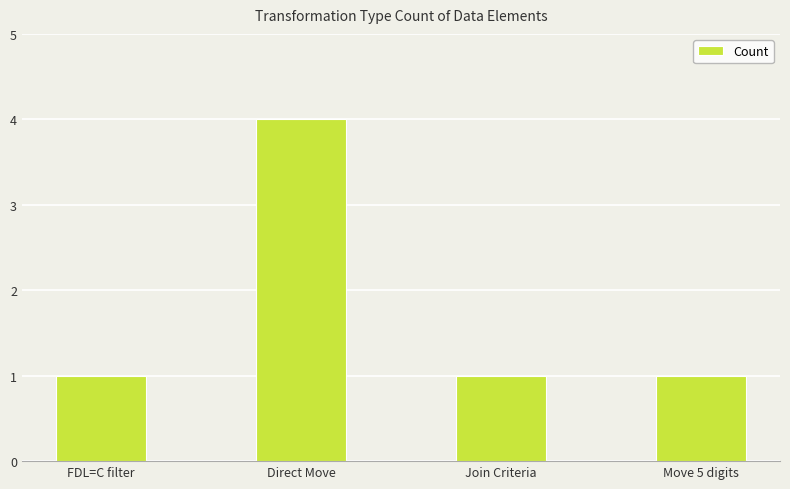

What position from the right is FDL=C filter?

4